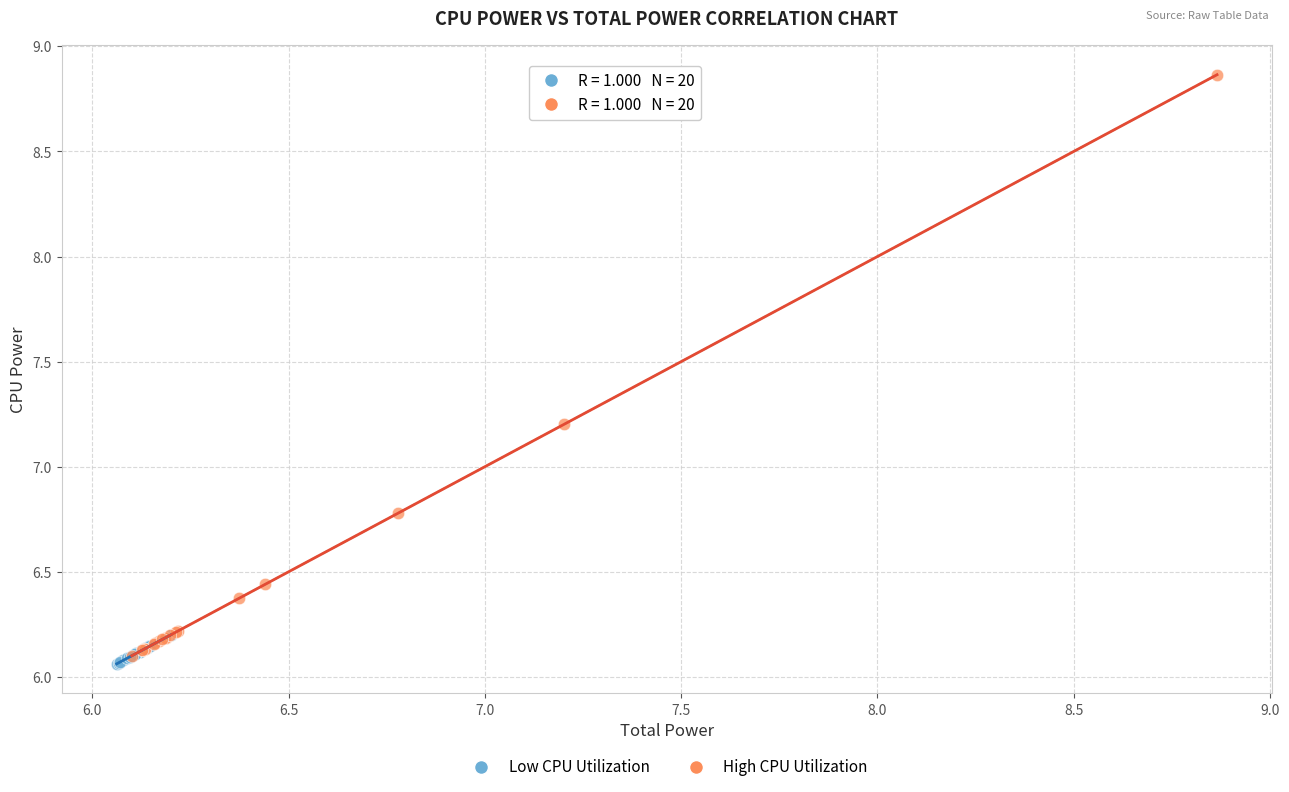

Which series contains the lowest Y value?

Low CPU Utilization